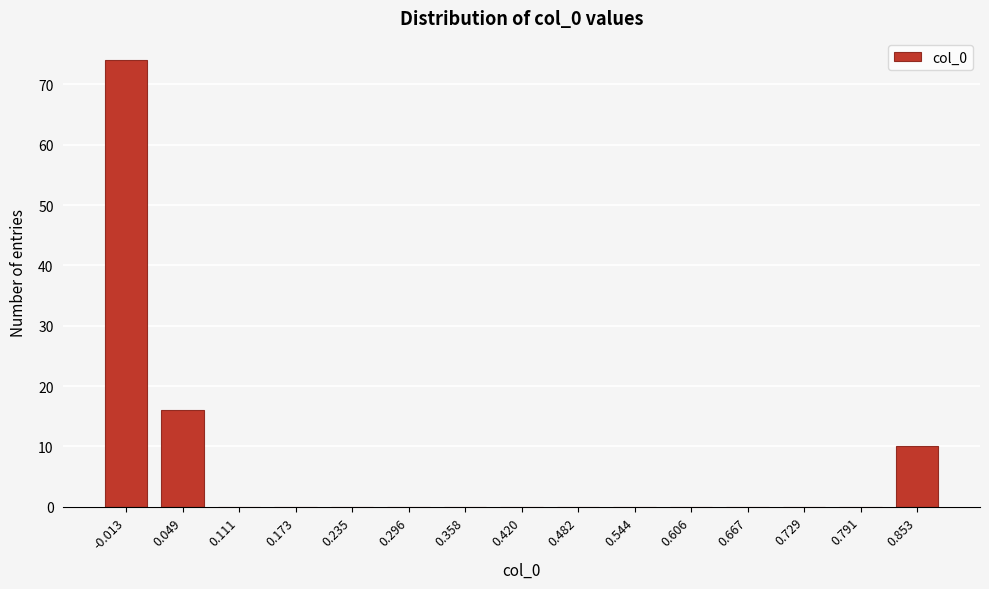

Reading left to right, transcribe all the data shown in this chart.

-0.013=74	0.049=16	0.111=0	0.173=0	0.235=0	0.296=0	0.358=0	0.420=0	0.482=0	0.544=0	0.606=0	0.667=0	0.729=0	0.791=0	0.853=10